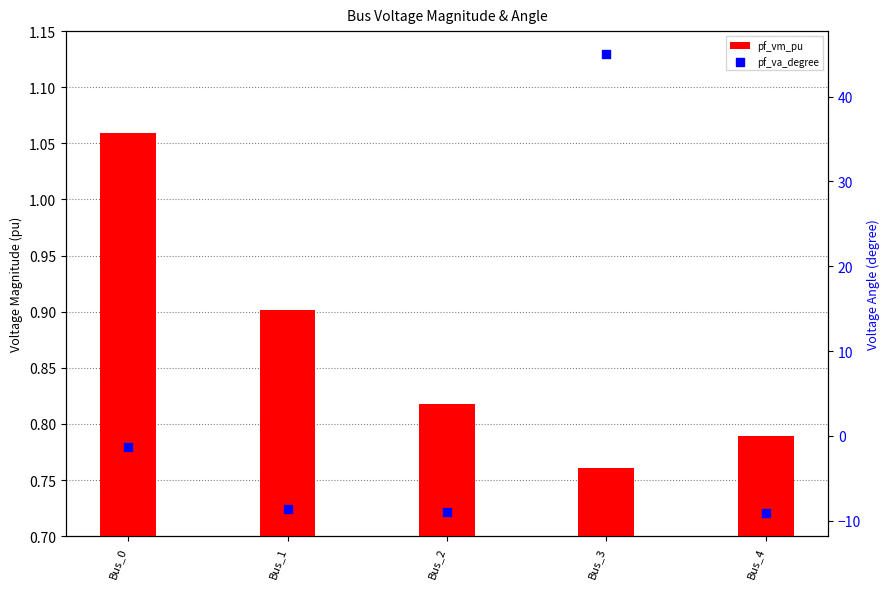

At which category is the sum across all series the highest?

Bus_3